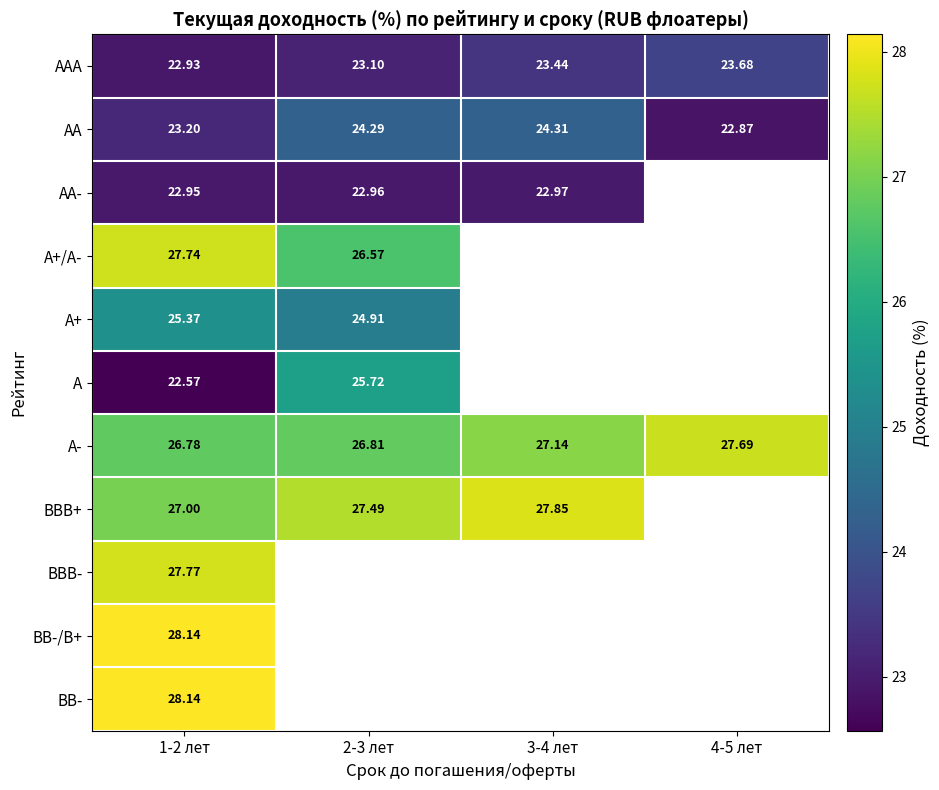

List the labels in order of AA value, smallest first.

4-5 лет, 1-2 лет, 2-3 лет, 3-4 лет